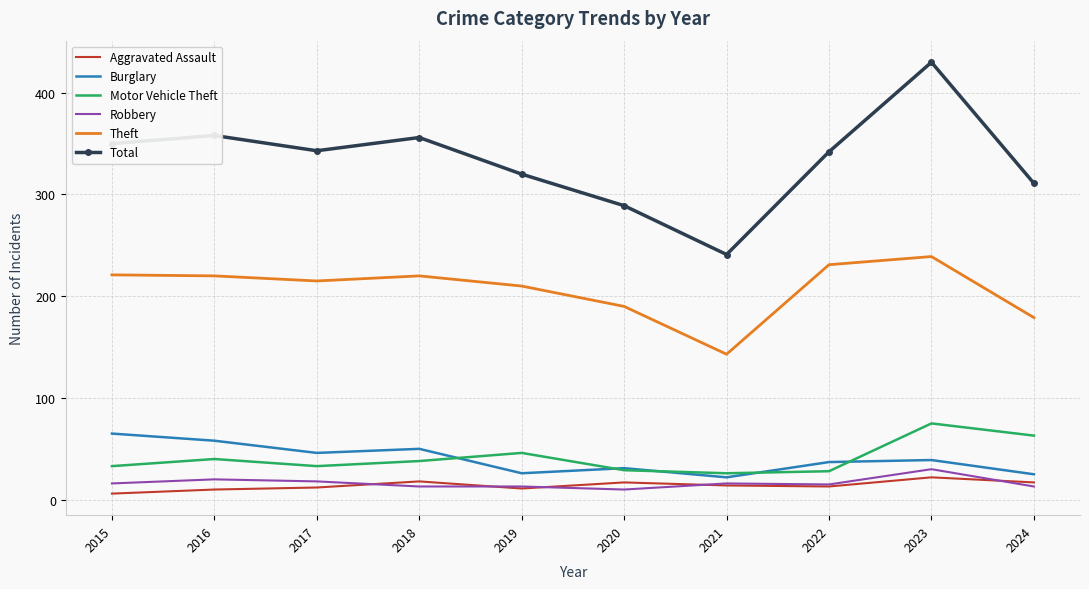

List the series in order of their peak value, lowest first.

Aggravated Assault, Robbery, Burglary, Motor Vehicle Theft, Theft, Total